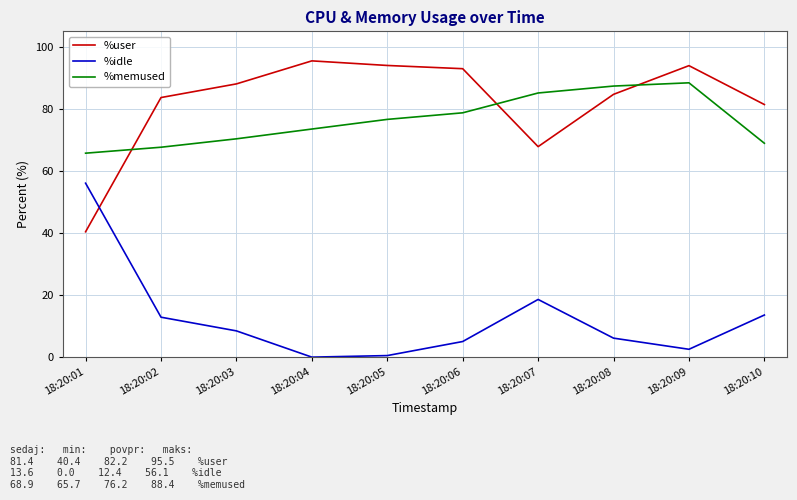

Rank the series by their maximum value, from lowest to highest.

%idle, %memused, %user